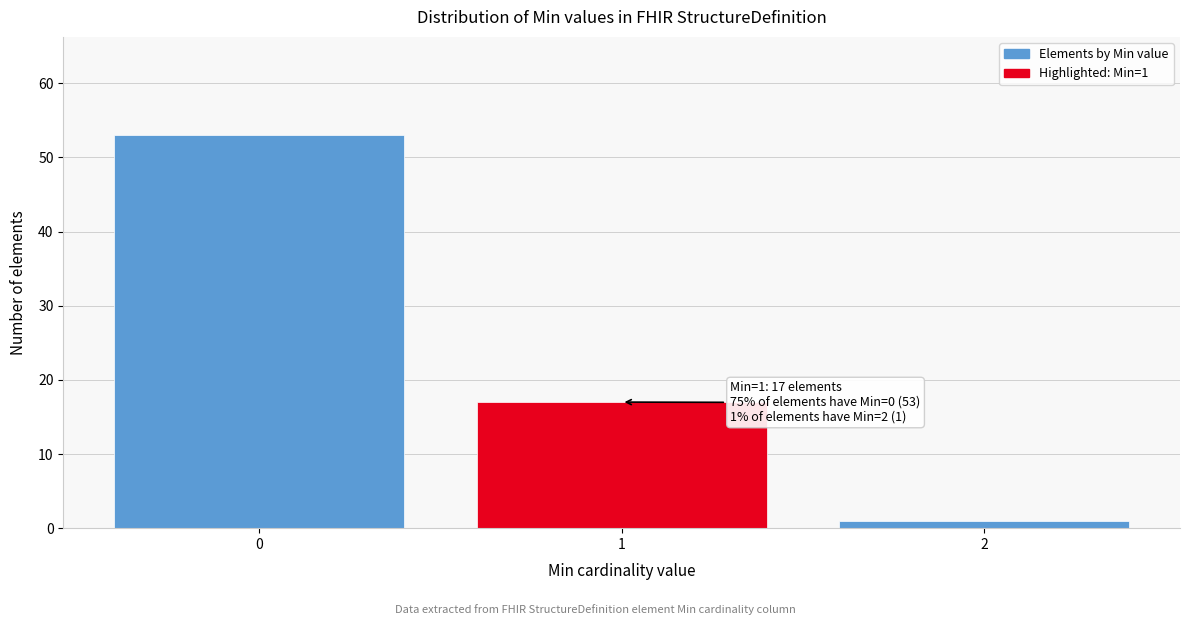

Reading right to left, list all the values displayed in this chart.

1	17	53